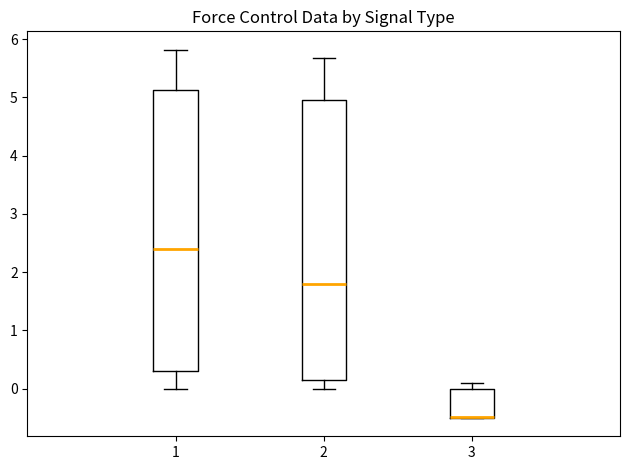

Where is the upper edge of the box at x = 1 on the y-axis? The values are not printed on the chart, so give them approximately, as read against the axis.

5.1